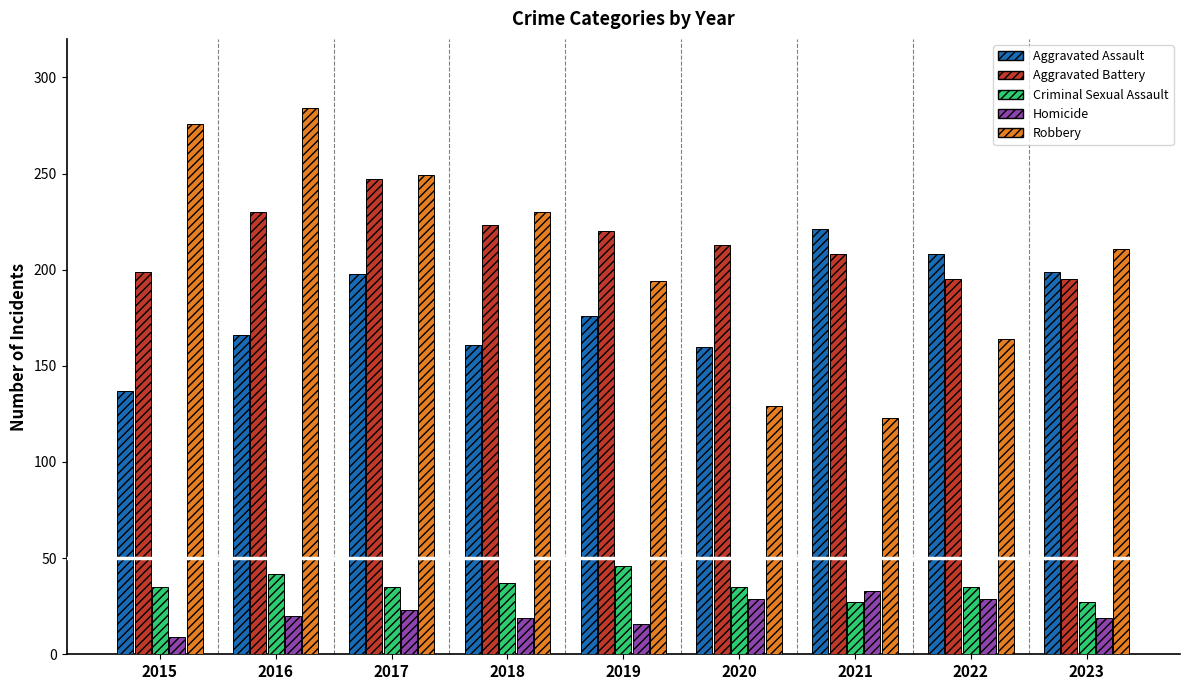

Count the Robbery values in the range 164 to 249.

5